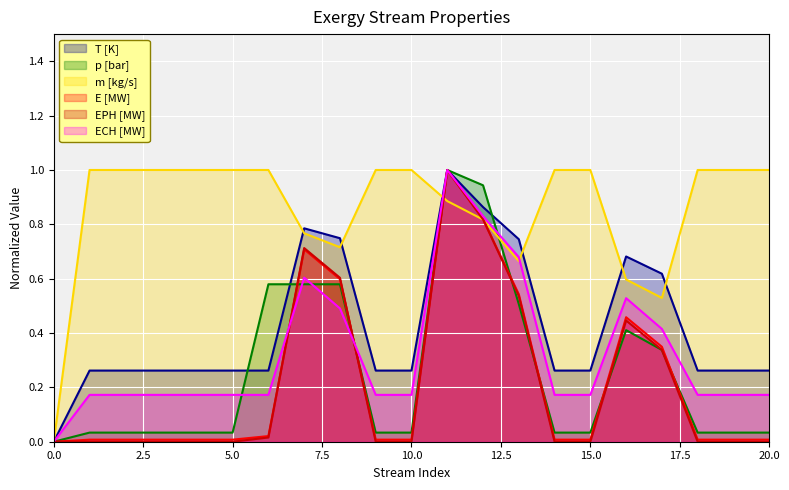

The EPH [MW] series shows 0.0 at 19. True or false?

False